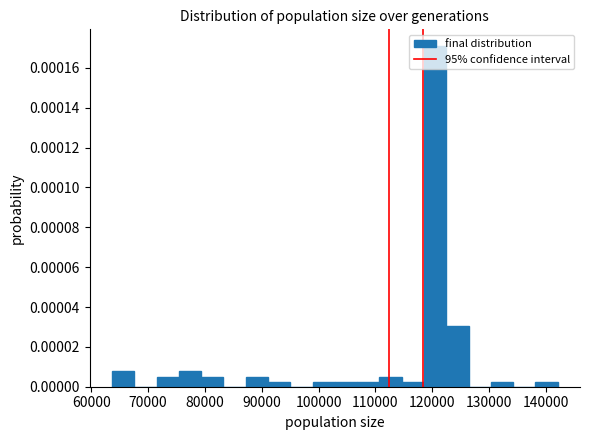

Around what value on the x-axis is the tallest bar? Give the approximate position of its centre, as read against the axis.

121000